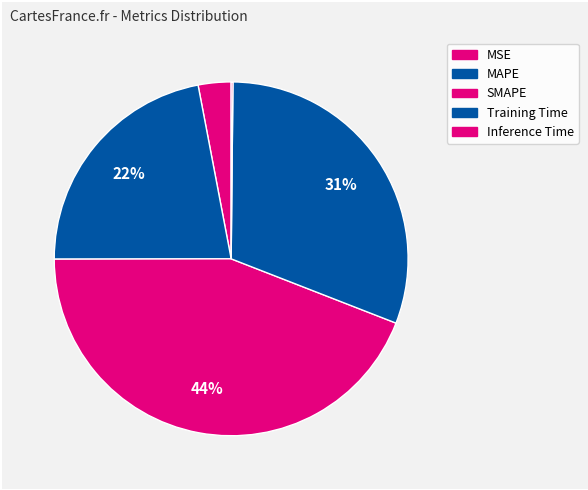

Does MAPE represent more than half of the total?

No